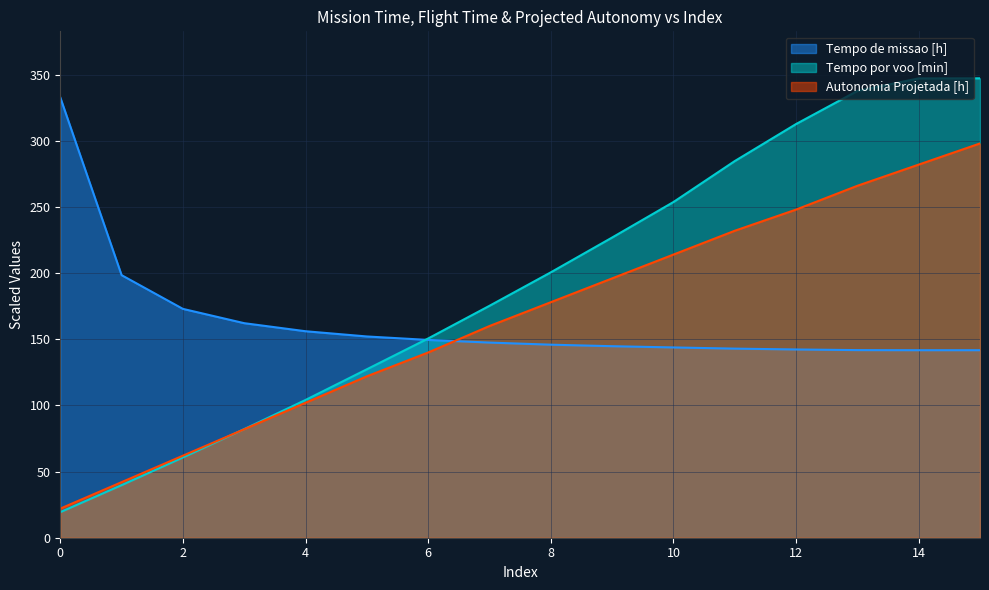

Count the number of categories in the chart.

16